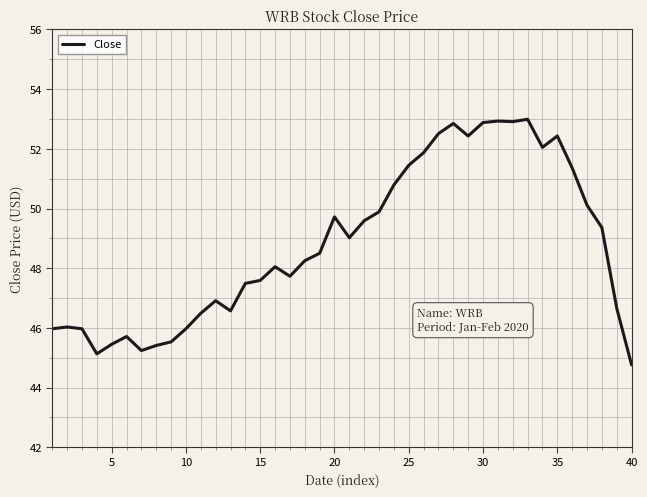

Is this an area chart (filled region under the line)?

No